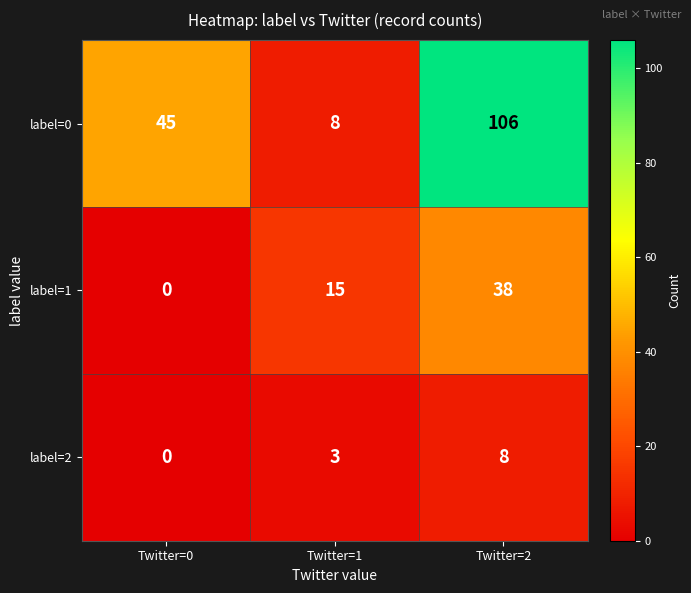

Rank the series at Twitter=2 from highest to lowest value.

label=0, label=1, label=2